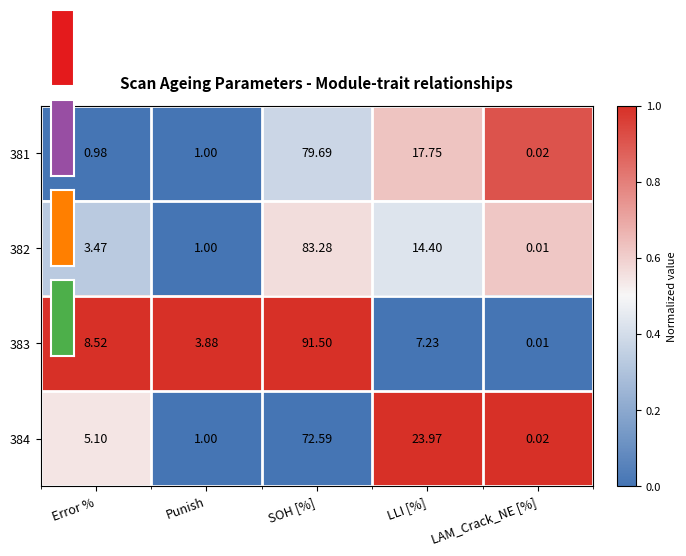

At which category is the sum across all series the highest?

SOH [%]